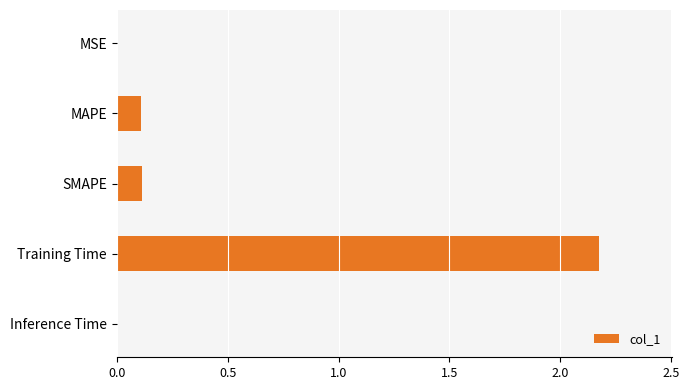

What is the sum of the values at Training Time and SMAPE?

2.3